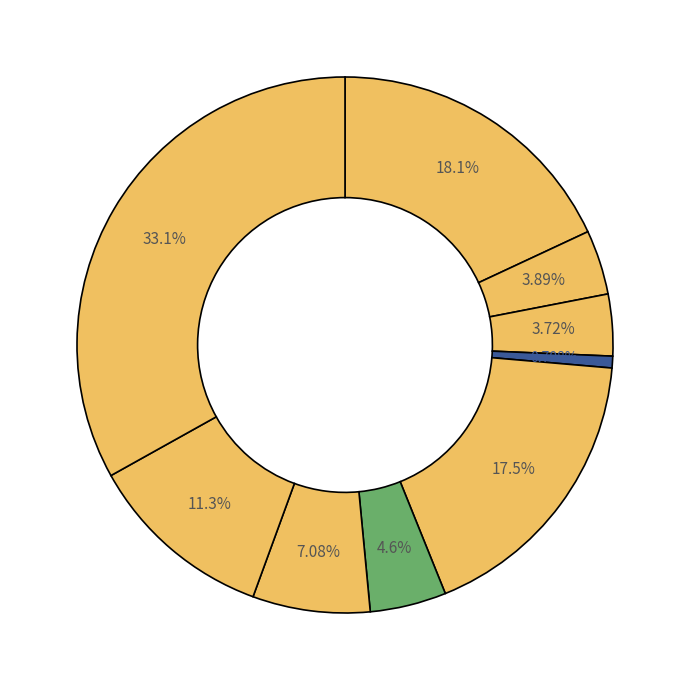

What is the largest slice in the pie chart?

theater